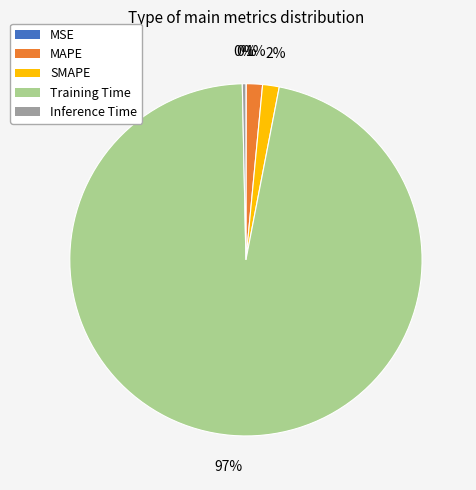

What is the largest slice in the pie chart?

Training Time